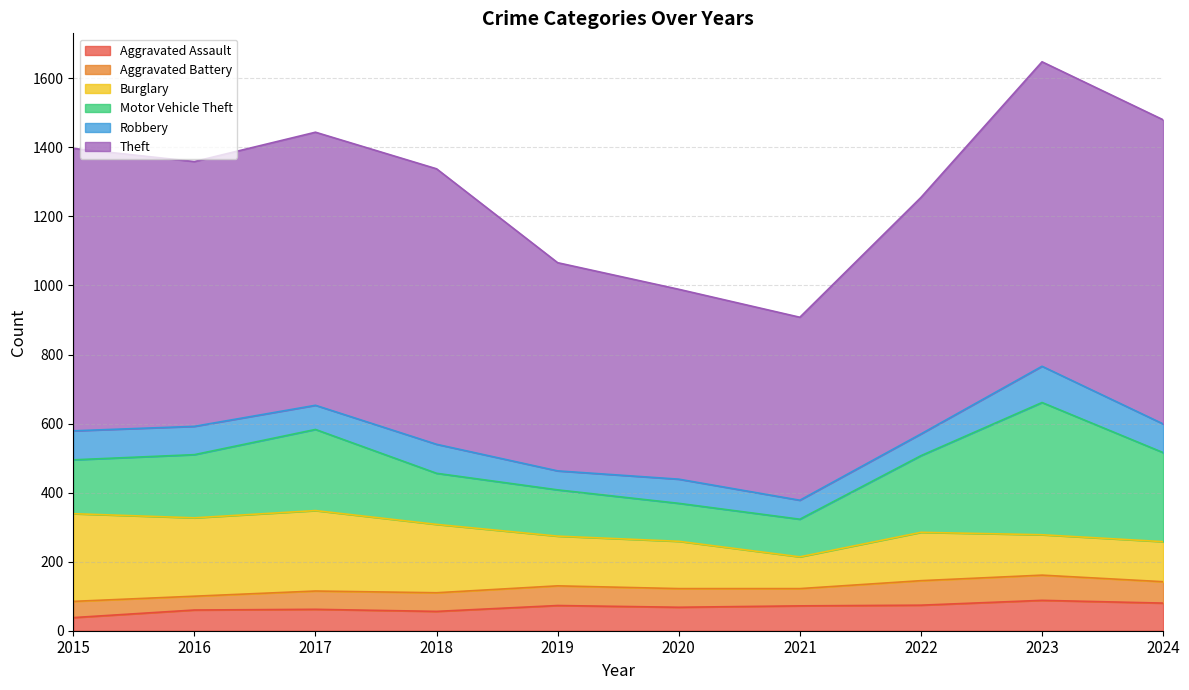

What is the sum of the Burglary values at 2017 and 2016?

460